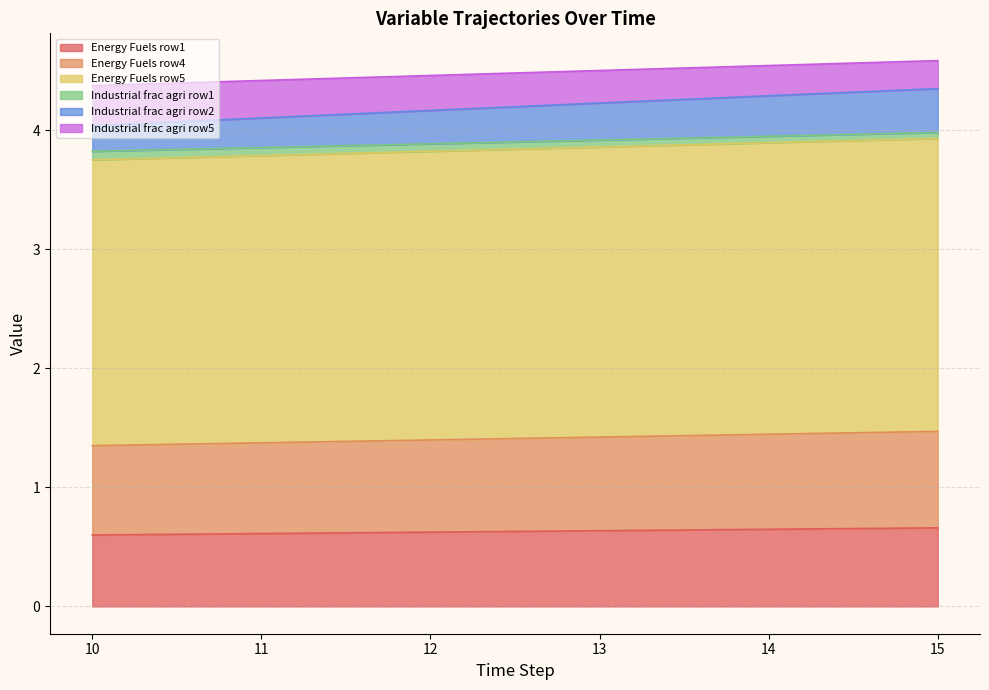

The value of Industrial frac agri row1 at 13 is 1.2. True or false?

False